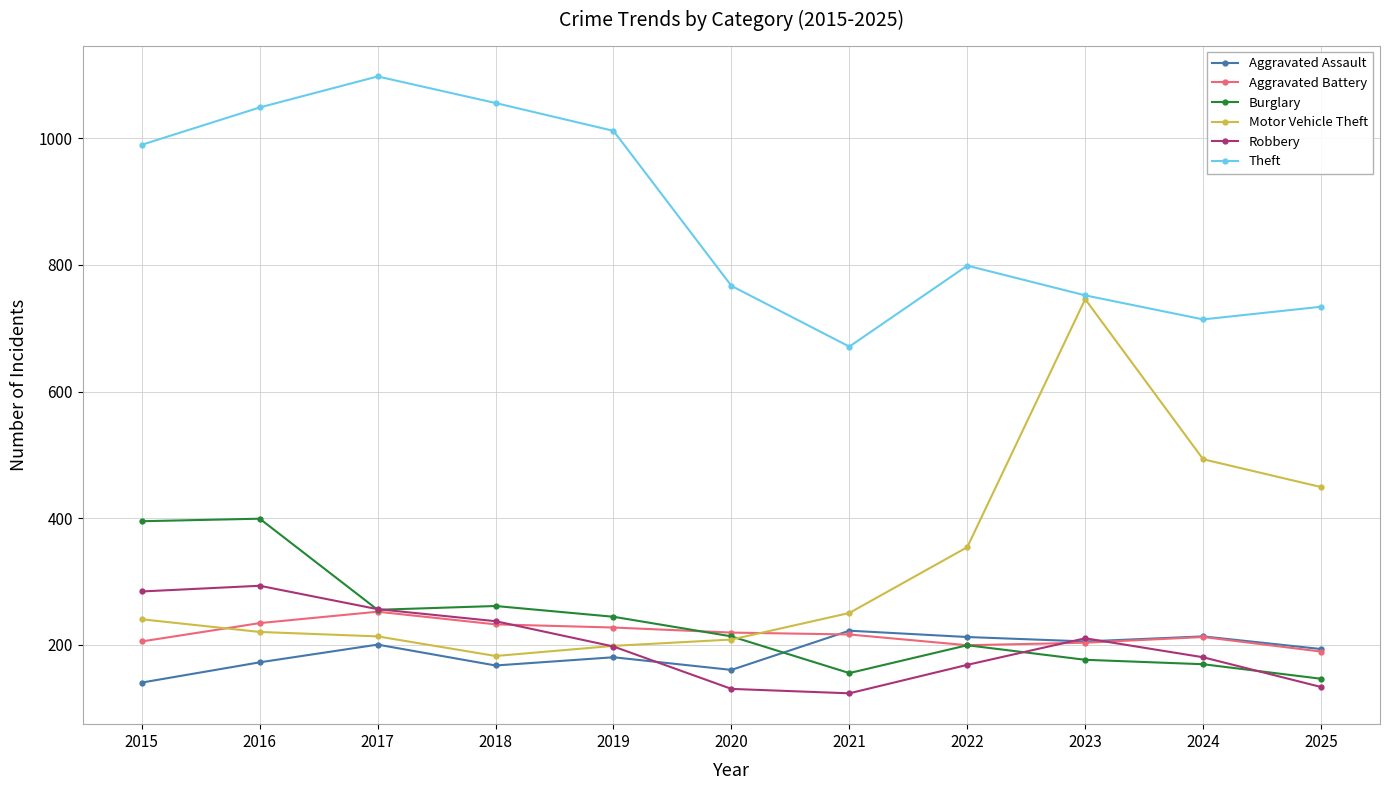

At which category is the sum across all series the highest?

2016